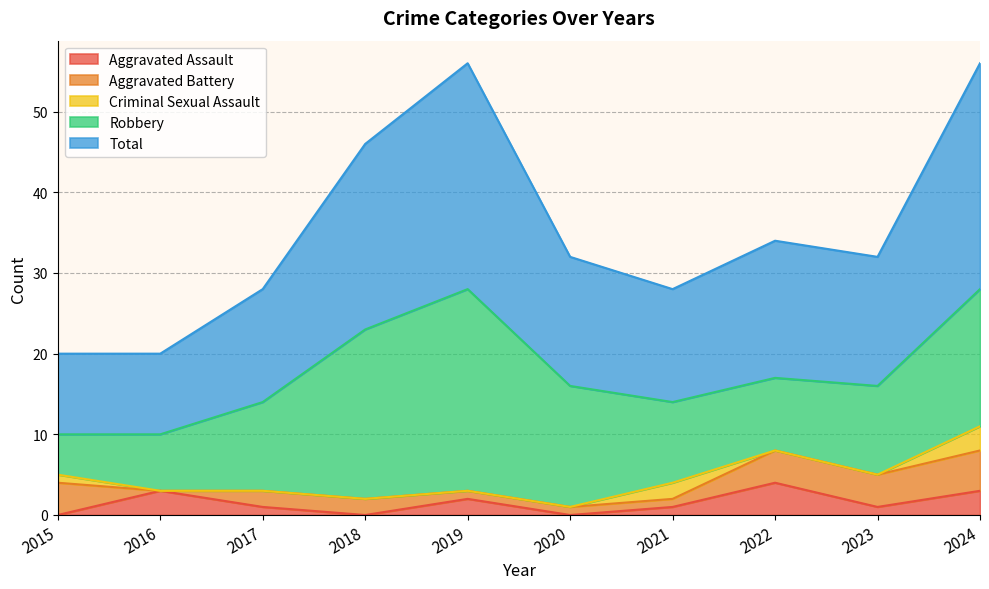

Which series ends up on top after the final intersection of Aggravated Battery and Criminal Sexual Assault?

Aggravated Battery